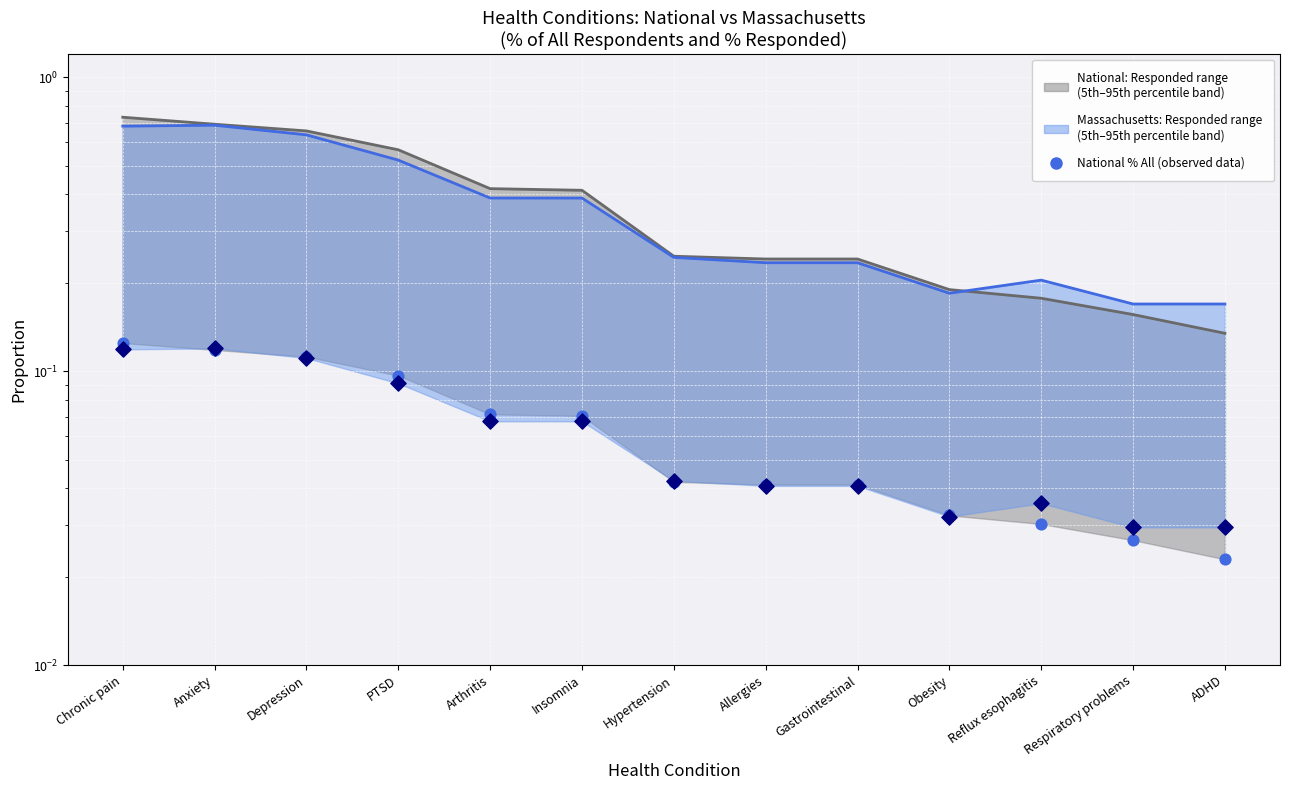

At which category is the sum across all series the highest?

Chronic pain